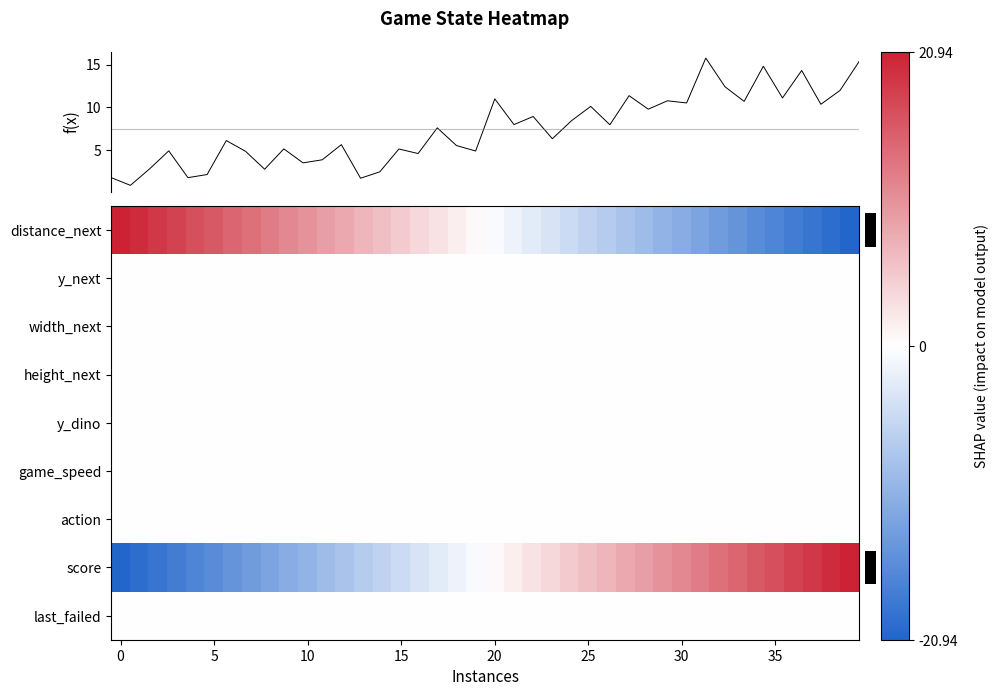

Rank the series by their maximum value, from lowest to highest.

y_next, width_next, height_next, y_dino, game_speed, action, last_failed, f(x), distance_next, score